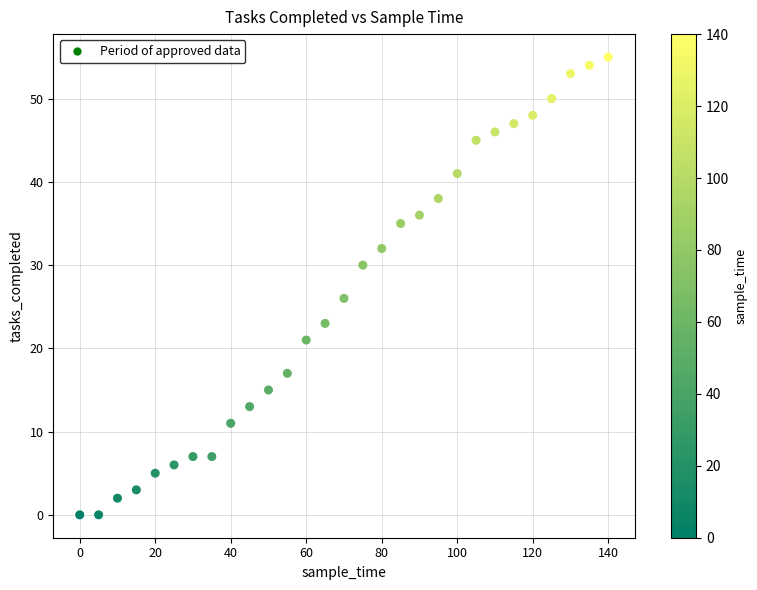

What is the range of Y values (max minus min)?

55